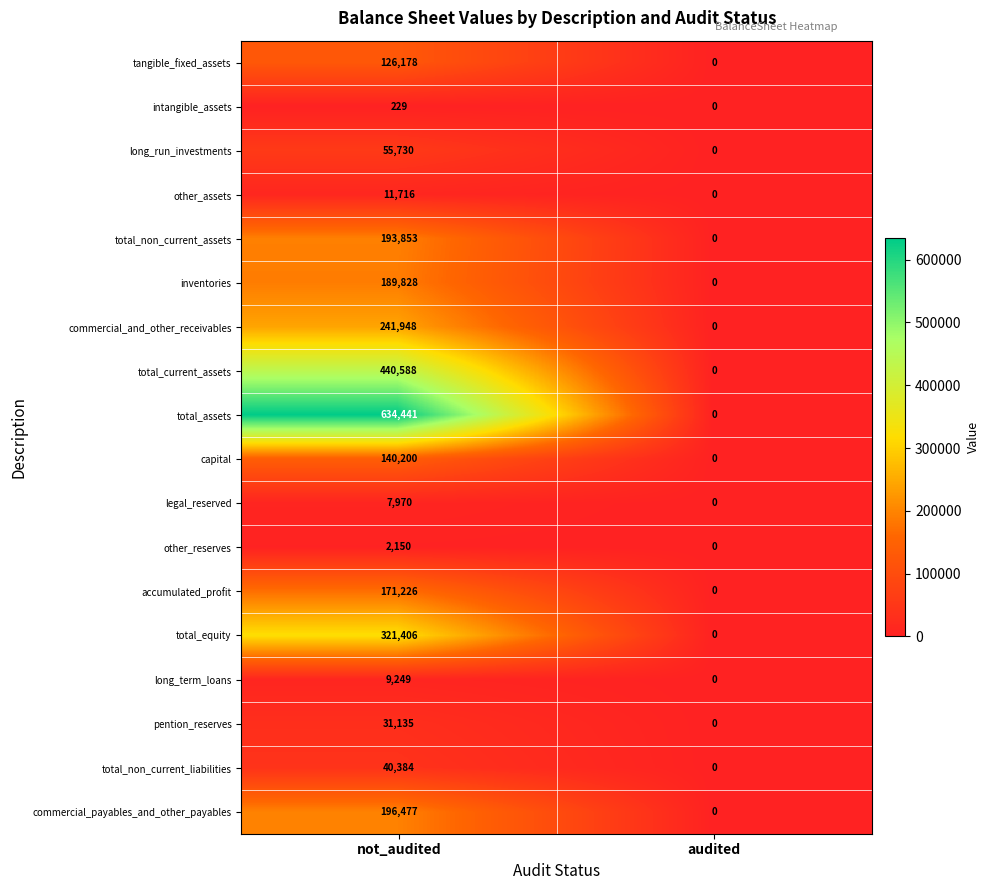

What is the sum of all other_reserves values?

2150